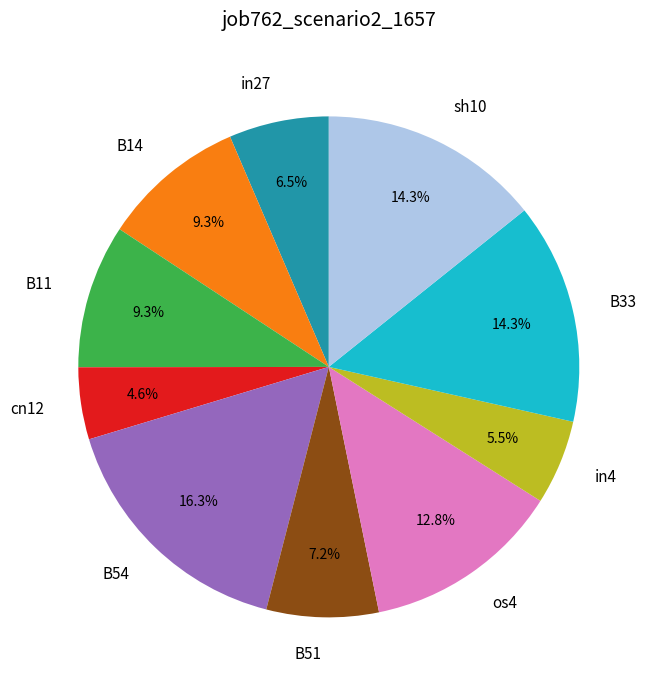

To the nearest percent, what portion does B51 represent?

7%